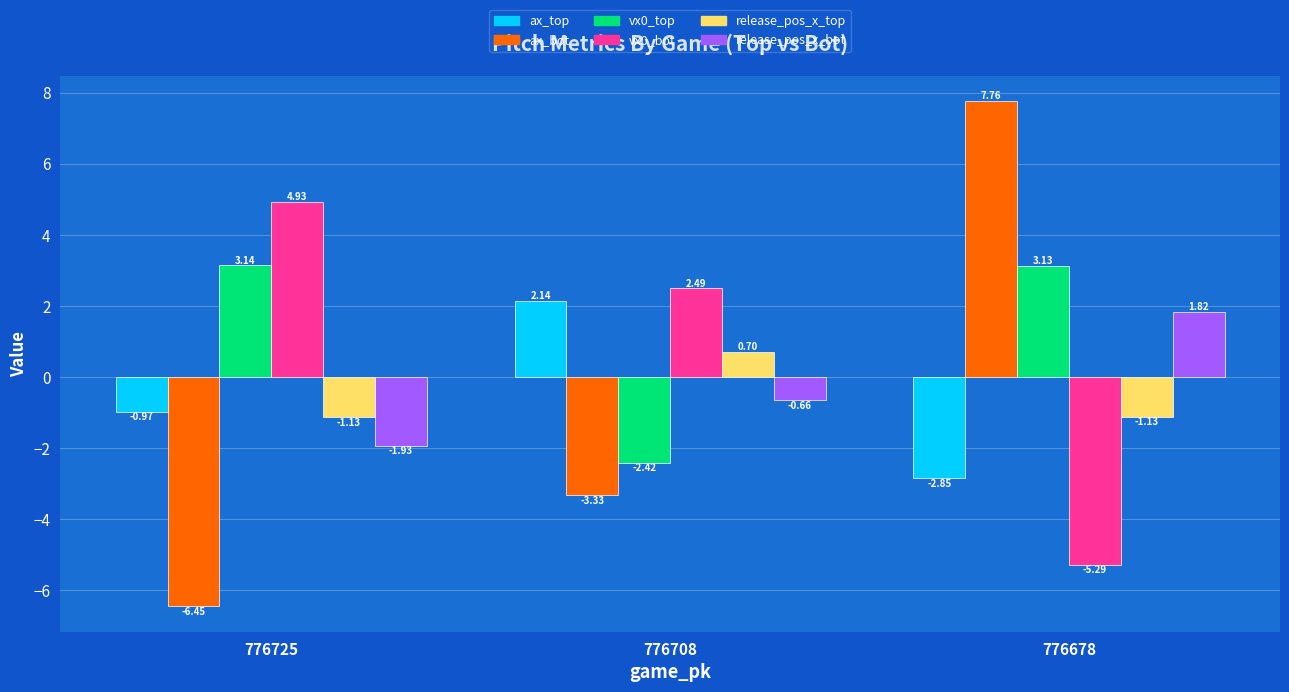

The value of vx0_top at 776725 is 5.5. True or false?

False